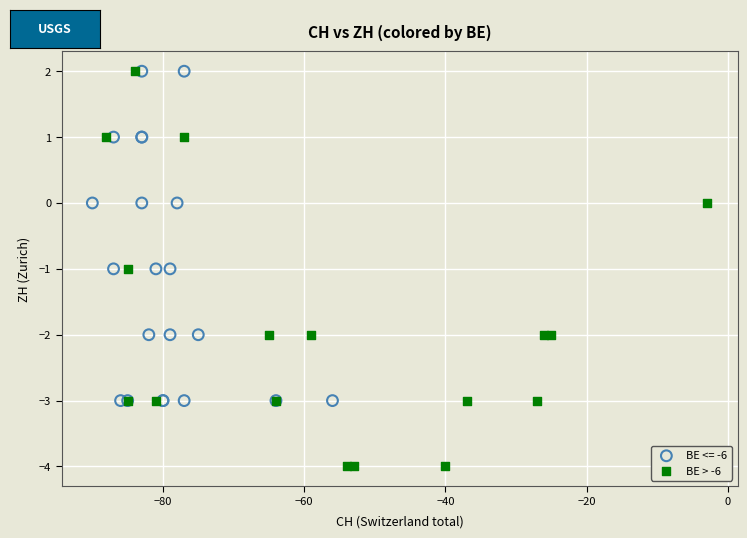

Which series contains the lowest Y value?

BE > -6